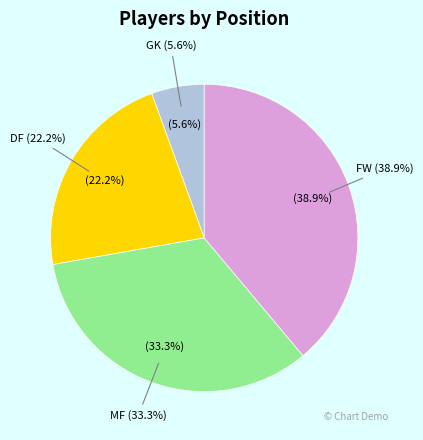

Between DF and MF, which is larger?

MF